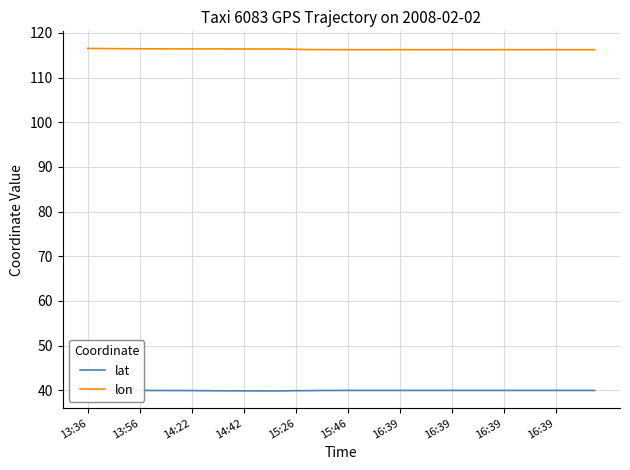

What is the label of the 36th point from the right?

13:56